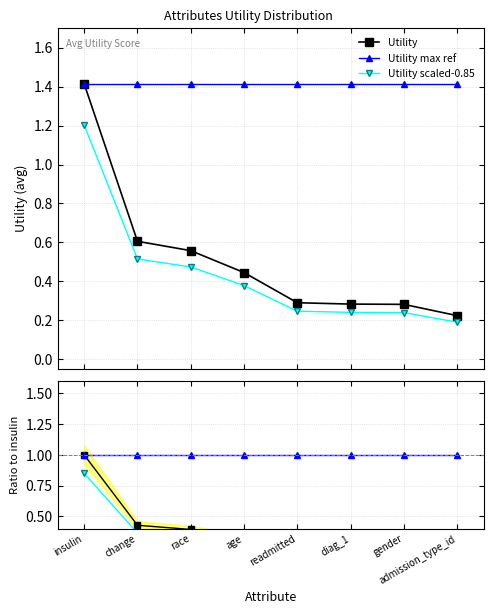

What is the difference between the highest and lowest values at insulin?

0.6